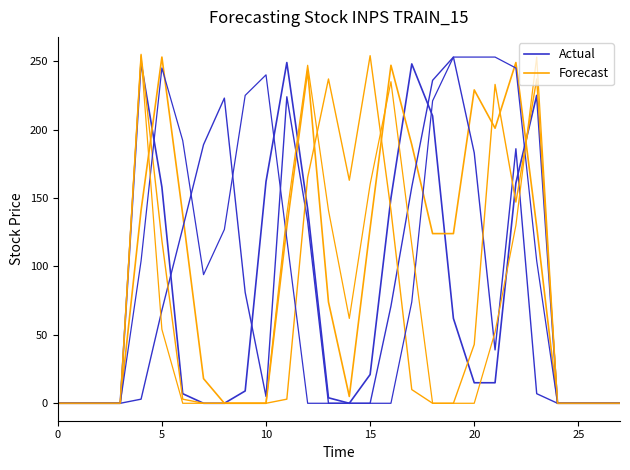

How many data points in Forecast are less than 124?

14